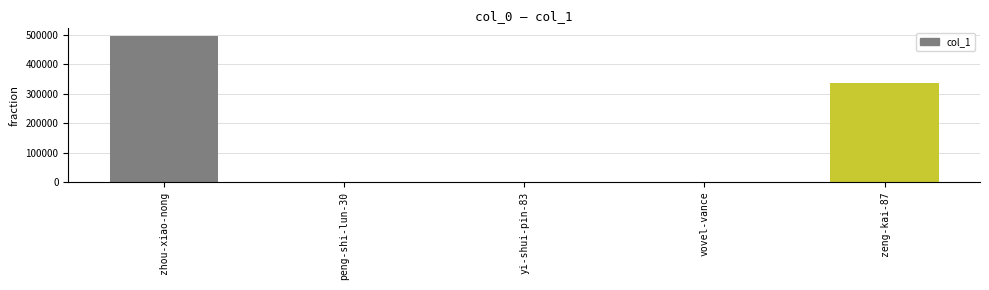

How many data points does each series have?

5